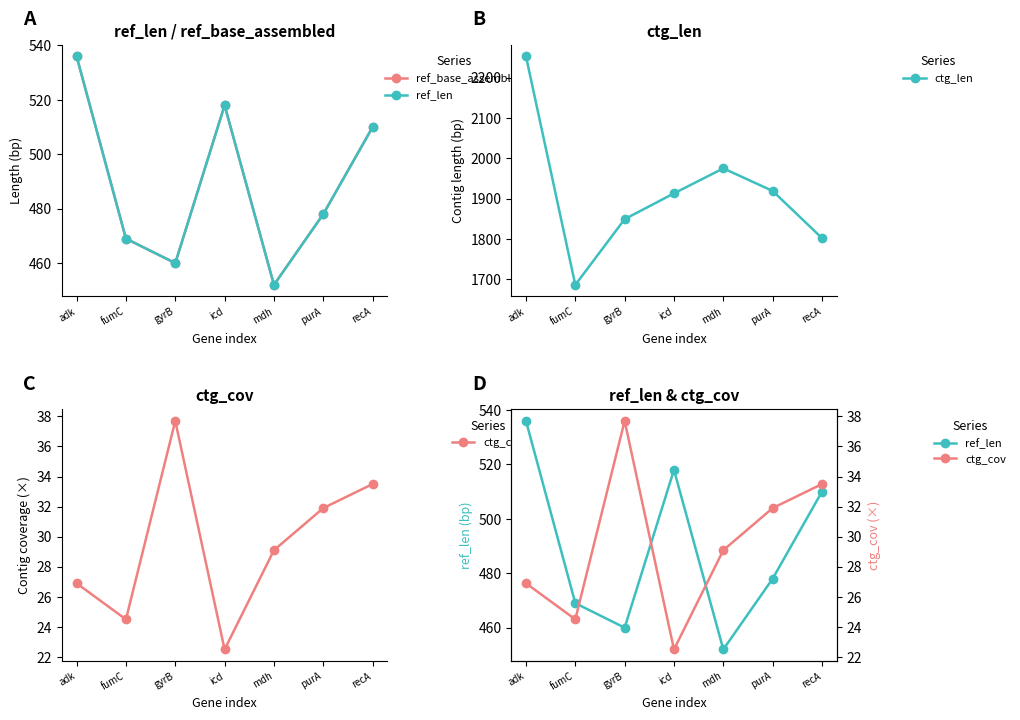

What is the label of the 2nd point from the right?

purA